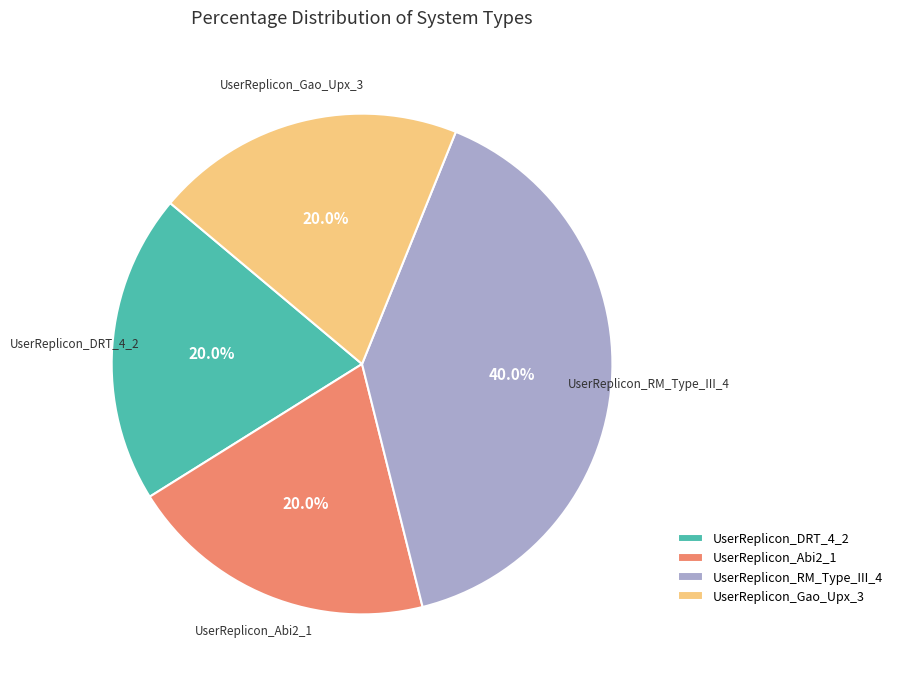

True or false: UserReplicon_Gao_Upx_3 accounts for 20% of the total.

True